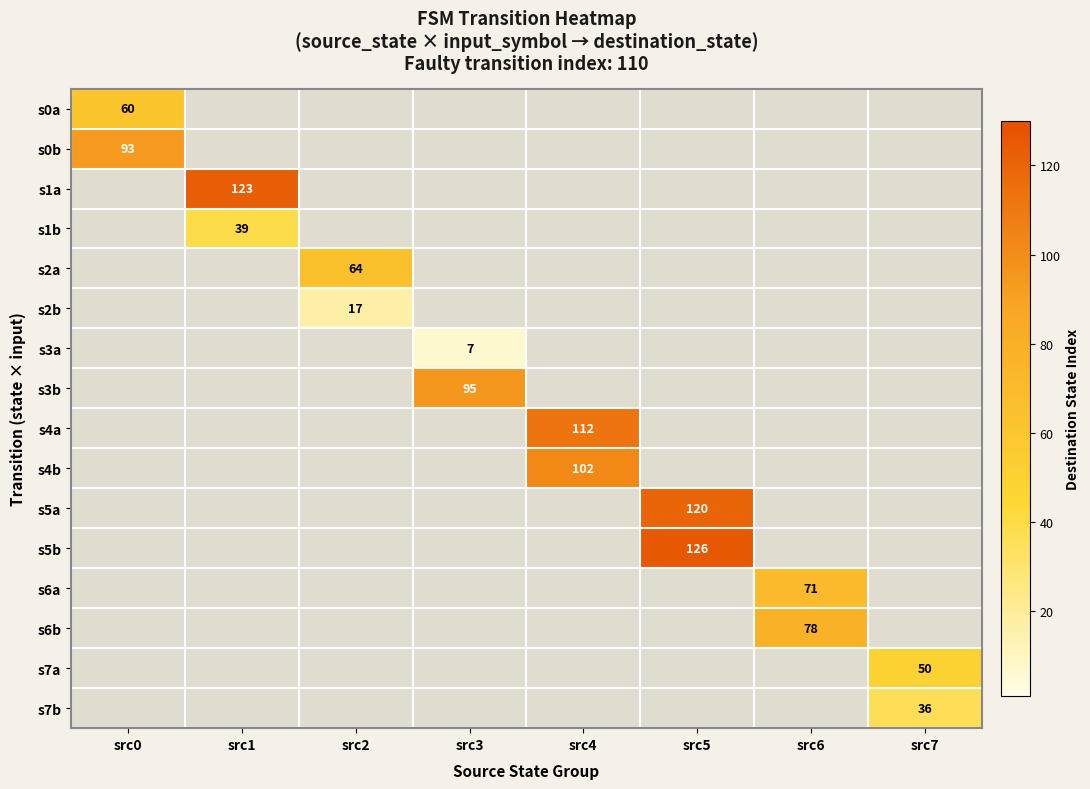

The s4a series shows 112 at src4. True or false?

True